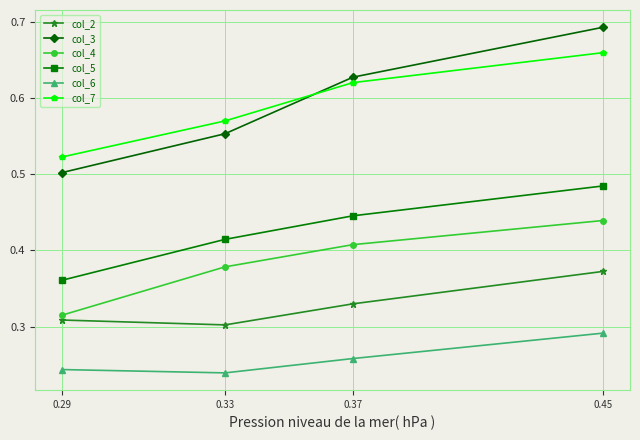

True or false: col_2 has more than 2 interior local peaks.

False